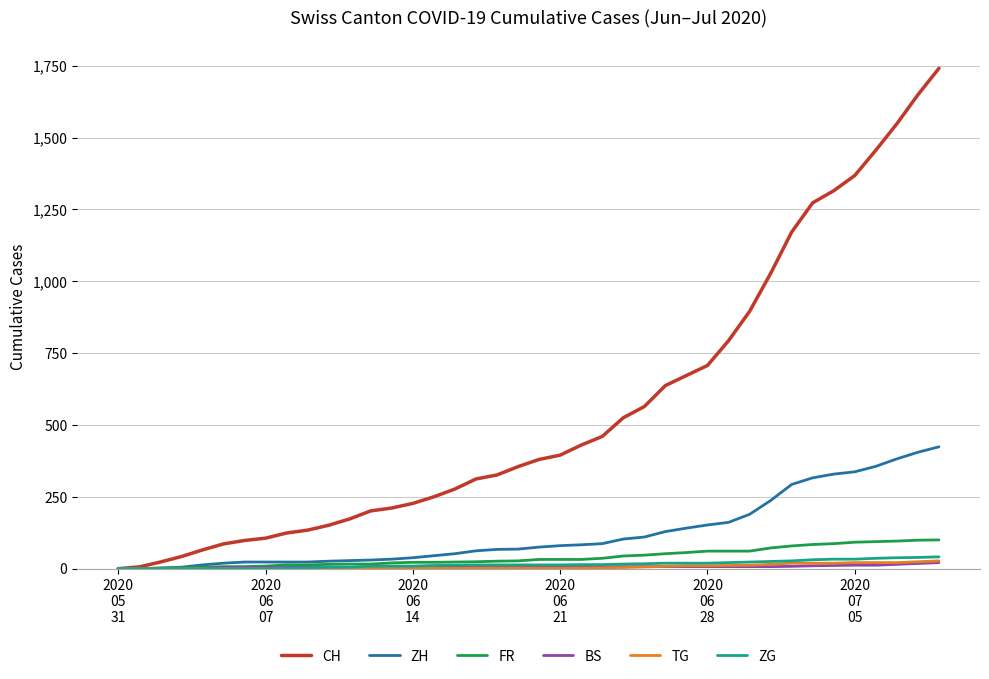

At how many categories does at least one series exceed 727?

11